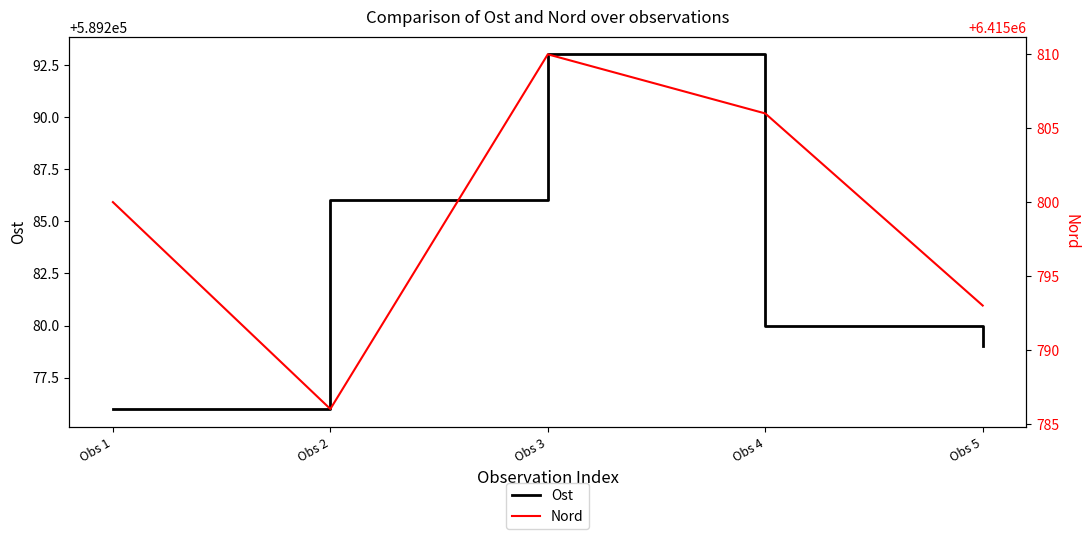

What is the value of the Nord point at the 4th from the left?

6415806